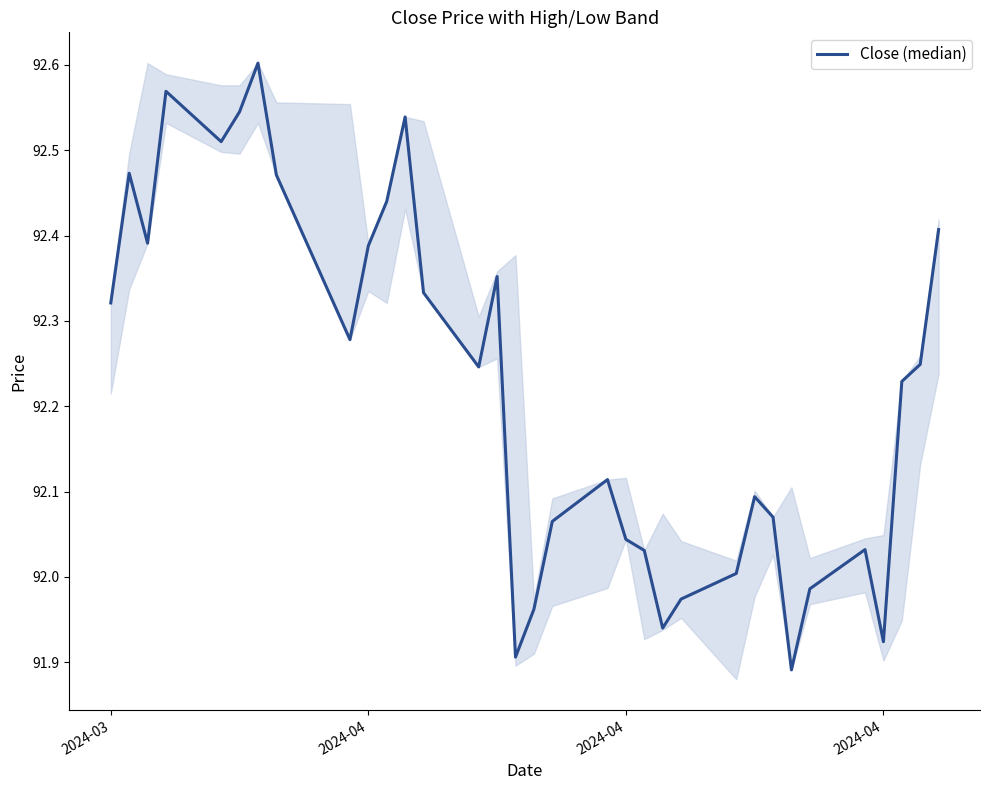

What is the difference between the maximum and minimum values?

0.7